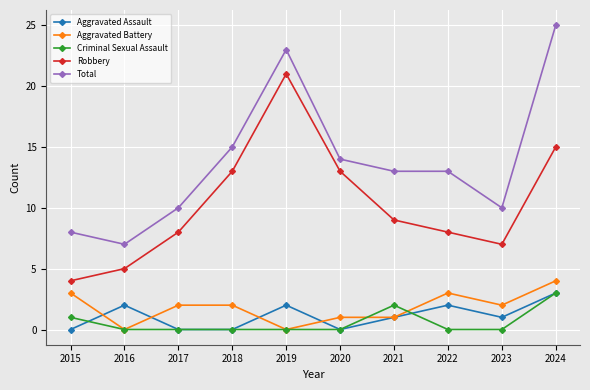

At which category is the sum across all series the highest?

2024